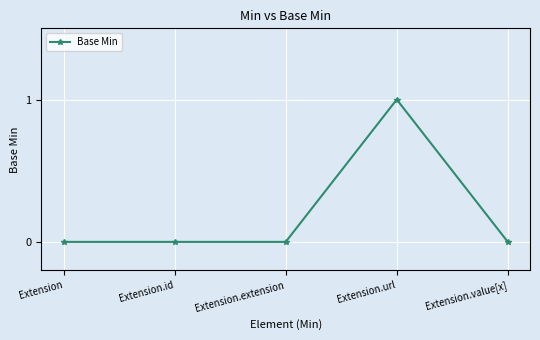

Which label corresponds to the largest value in the chart?

Extension.url